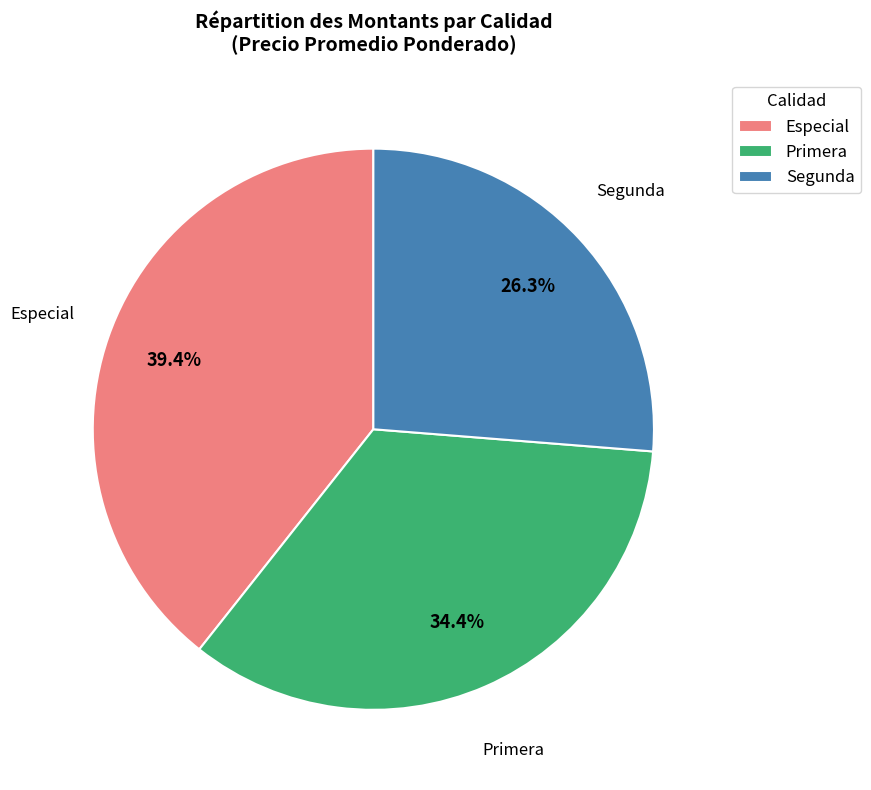

Count the number of slices in the pie.

3